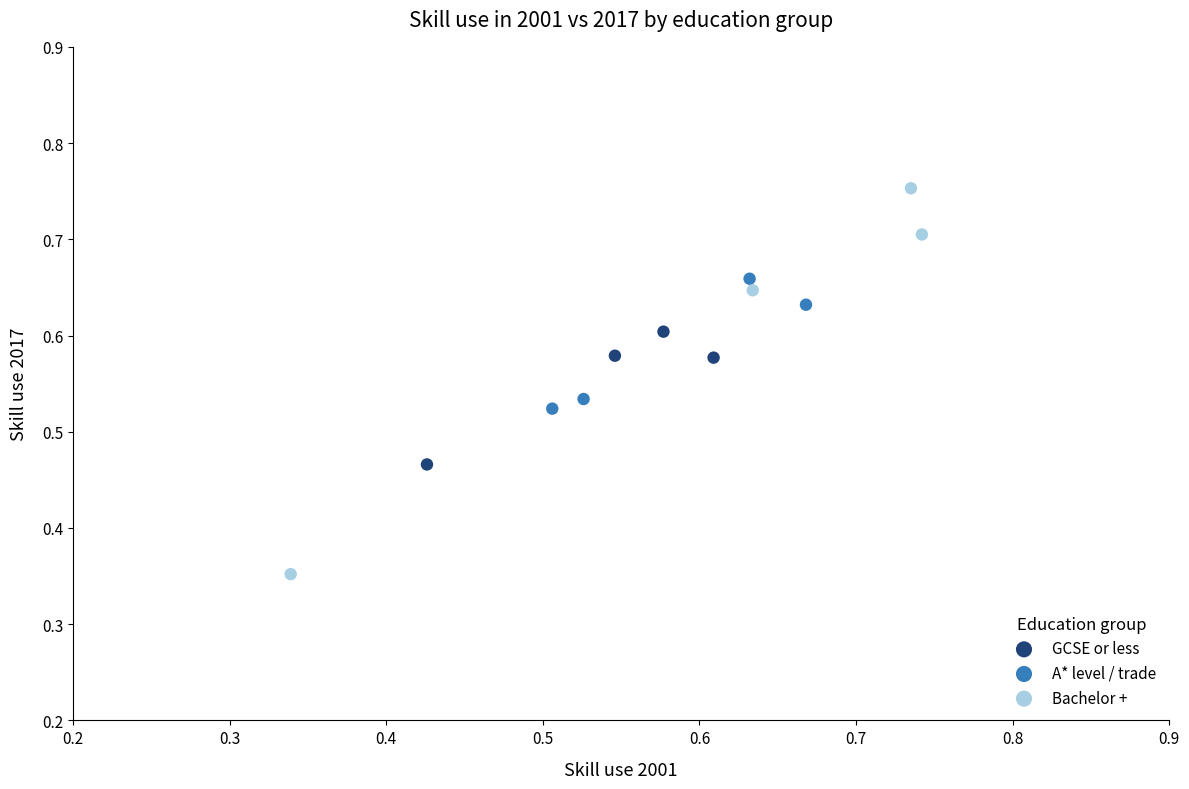

Which series reaches the minimum Y coordinate?

Bachelor +